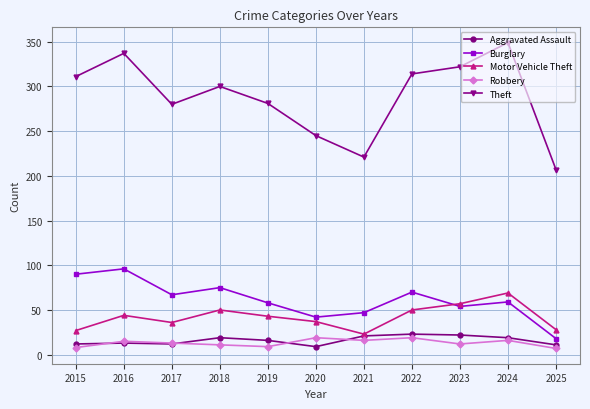

How many data points does each series have?

11